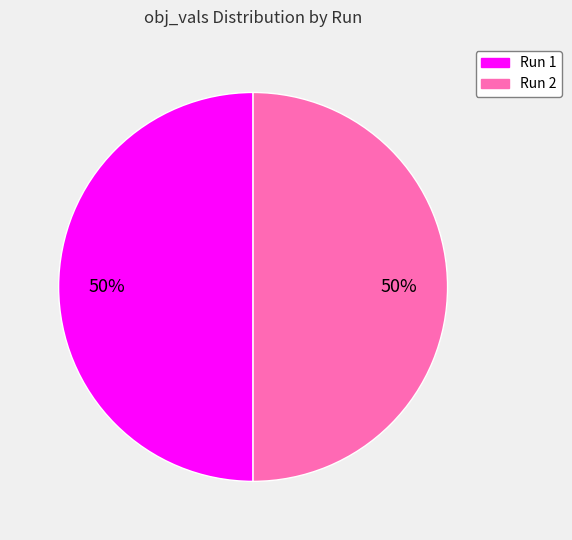

Count the number of slices in the pie.

2